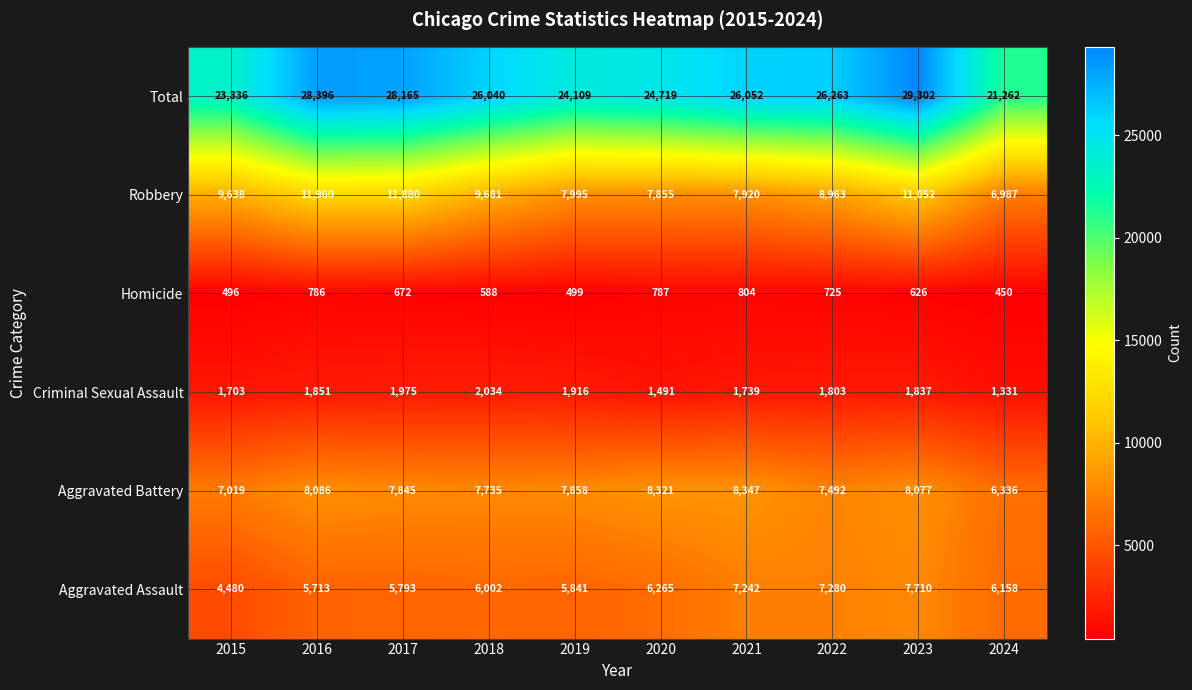

Which series has the widest spread of values?

Total